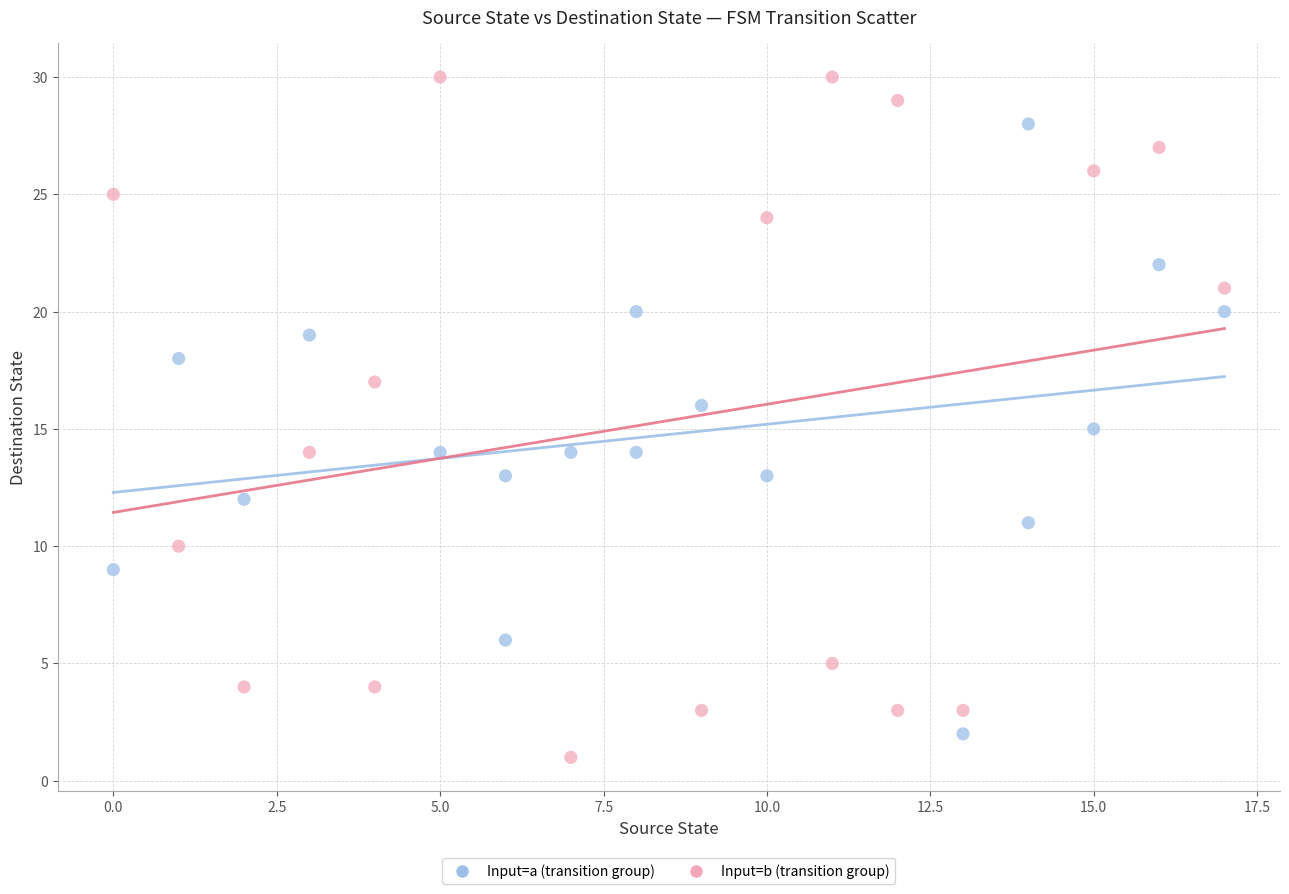

Which series reaches the minimum Y coordinate?

Input=b (transition group)